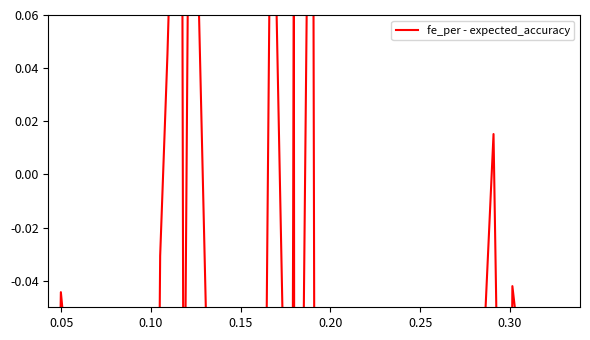

How many data points does each series have?

40